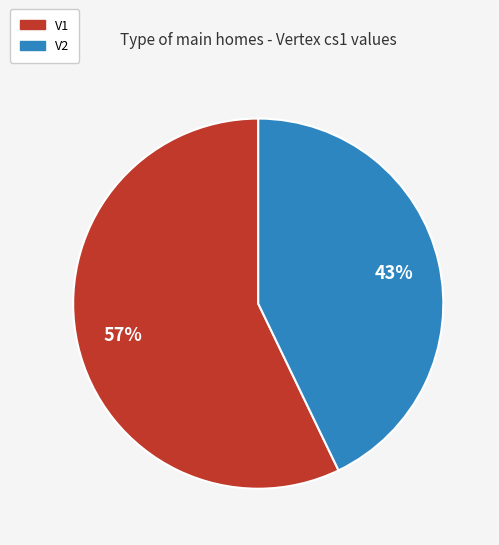

Which category has the smallest portion of the pie?

V2